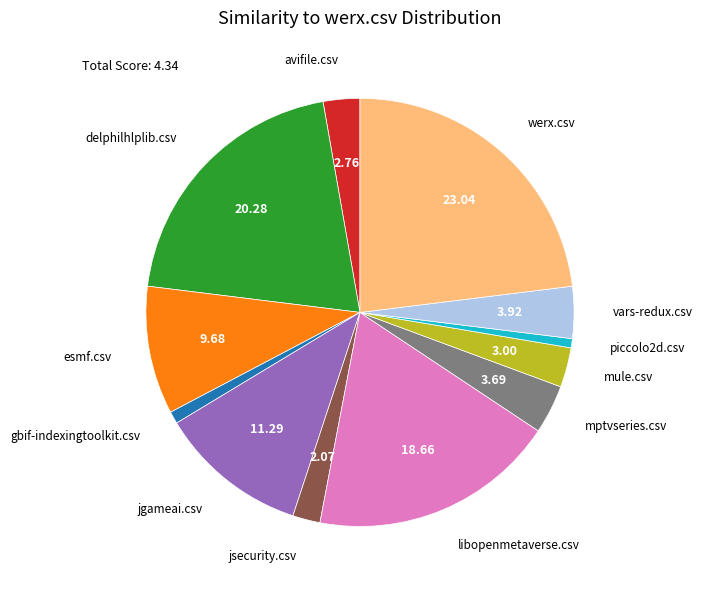

Does any single category account for the majority?

No